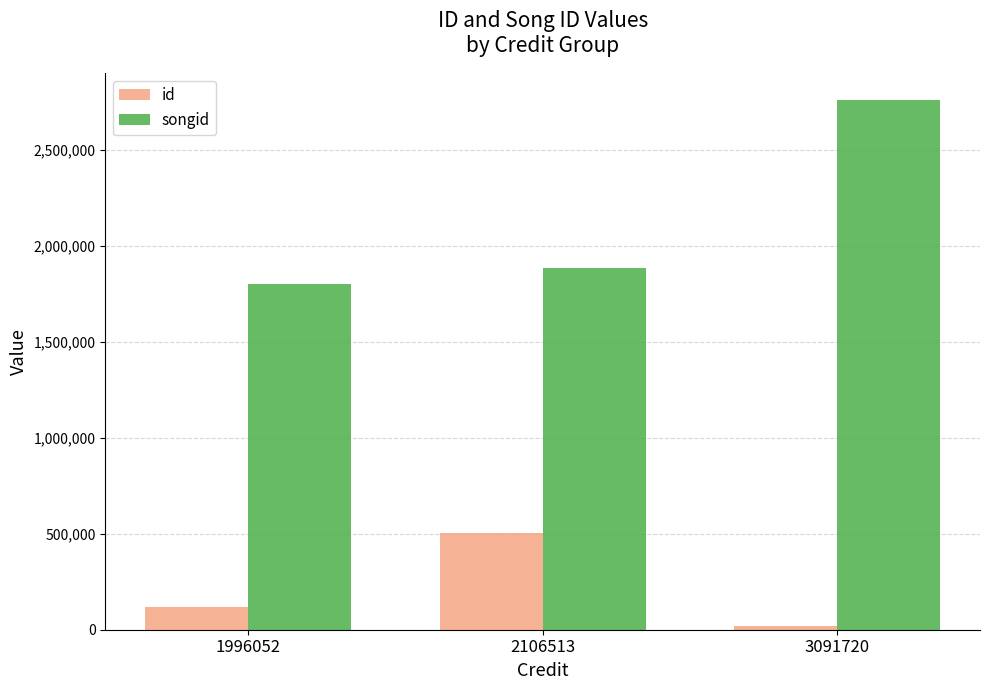

How many series are shown in this chart?

2